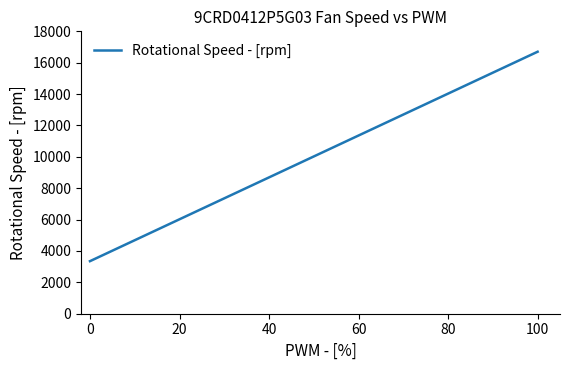

What is the greatest value displayed?

16700